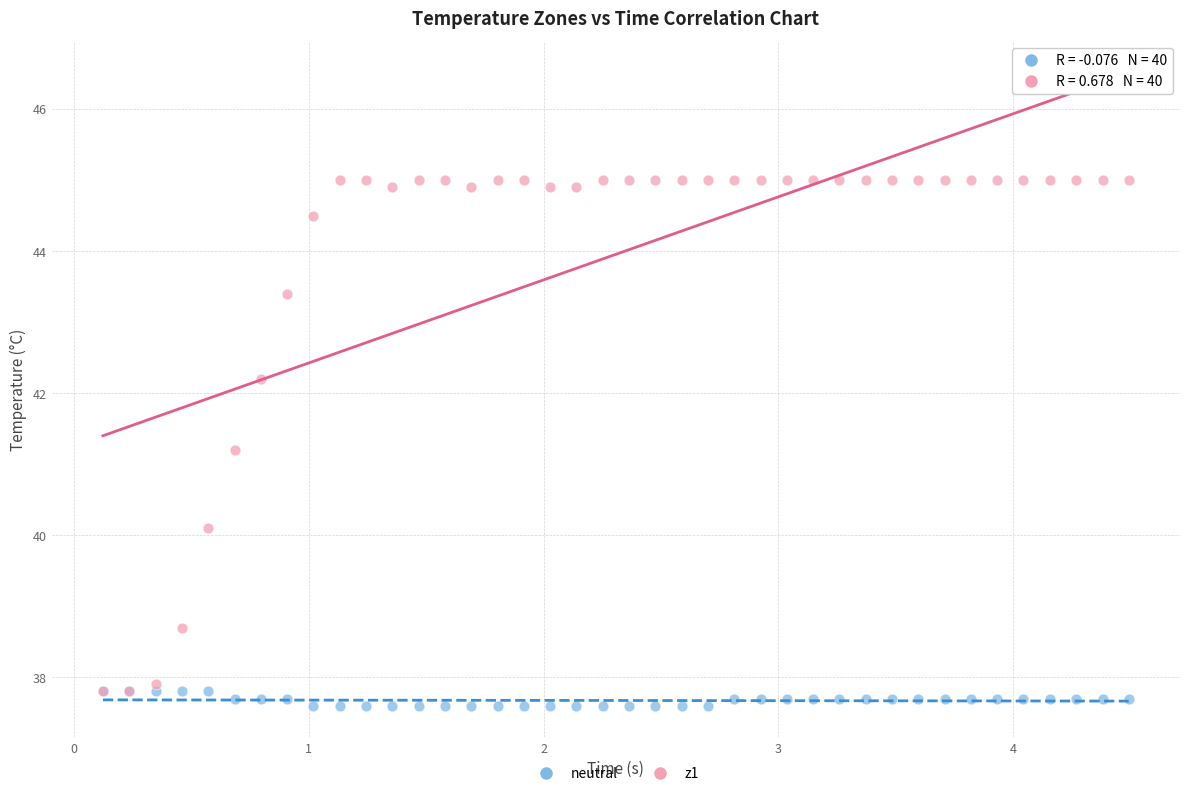

Which series has the widest spread of Y values?

z1